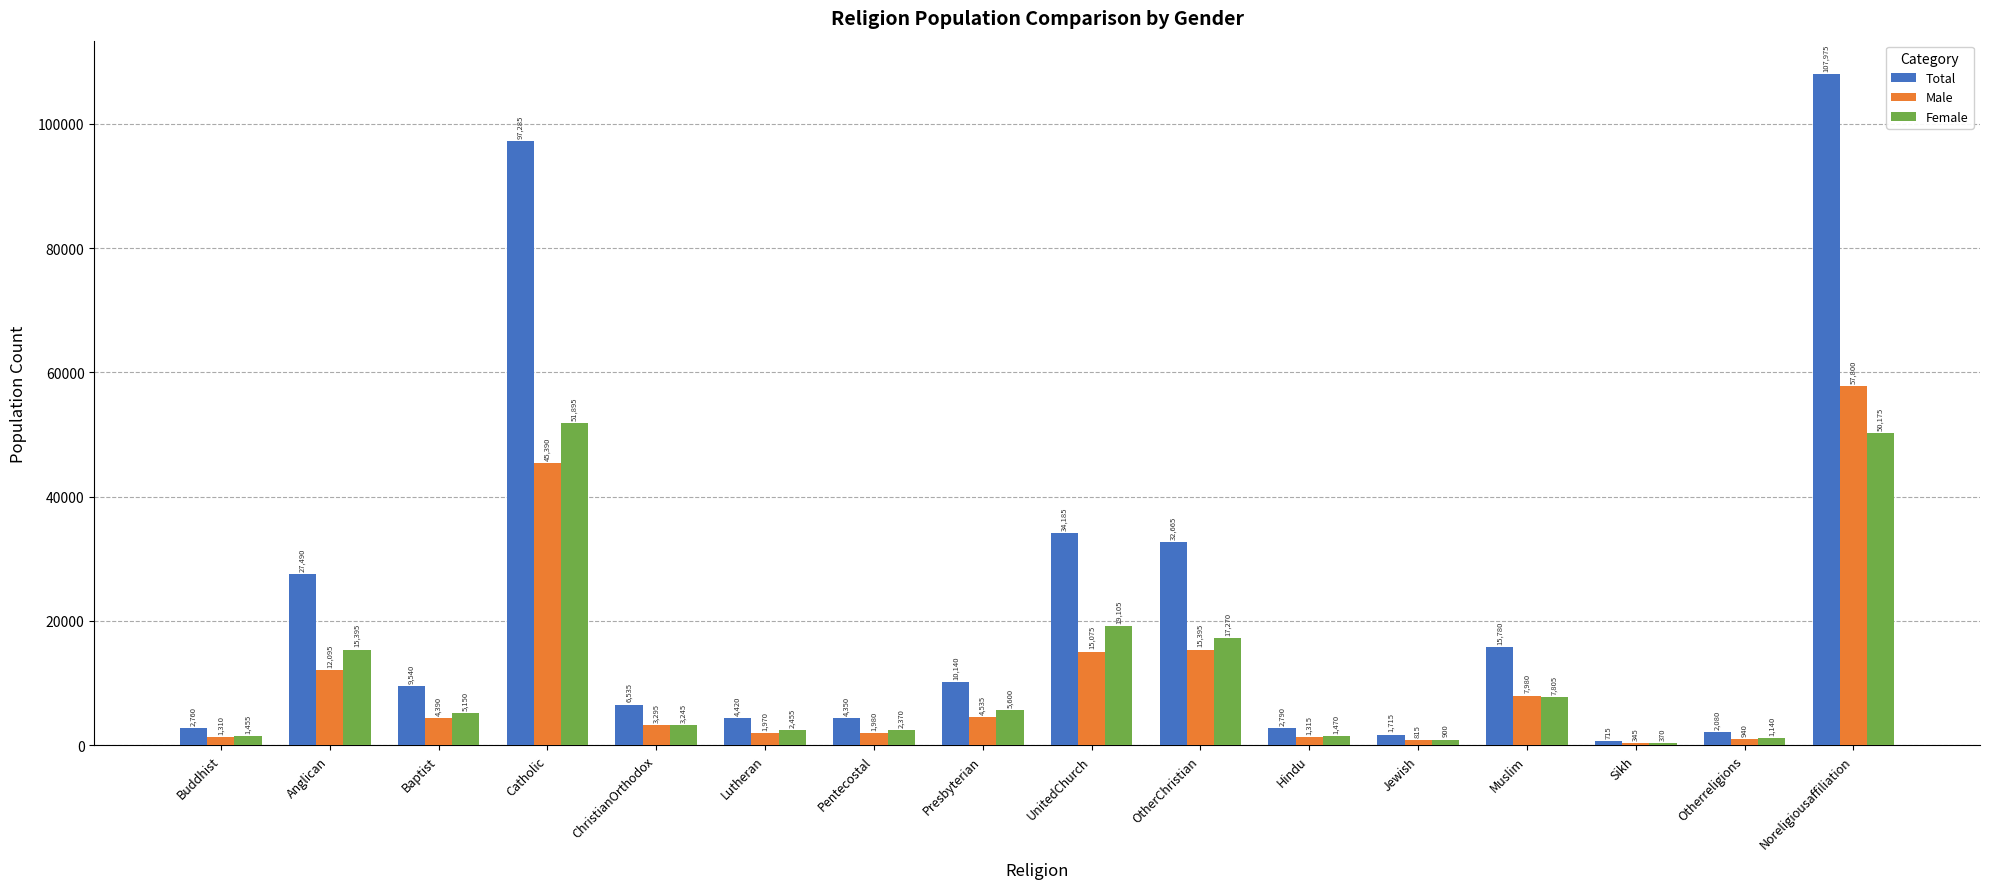

Count the number of categories in the chart.

16